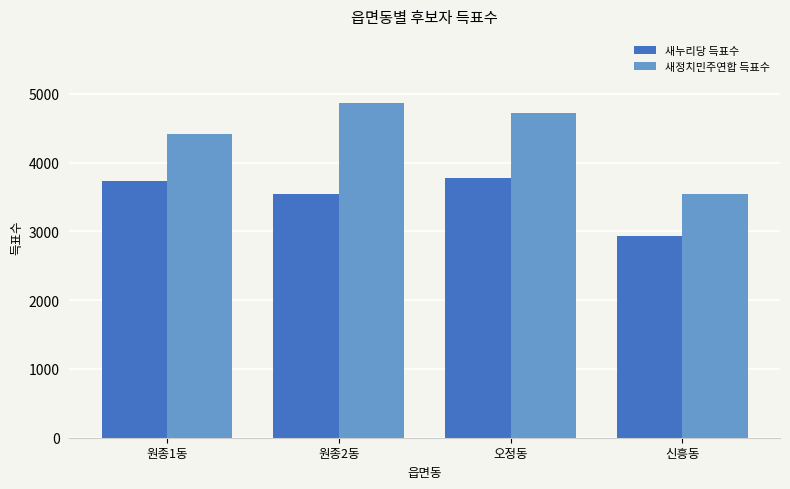

Which series has the widest spread of values?

새정치민주연합 득표수